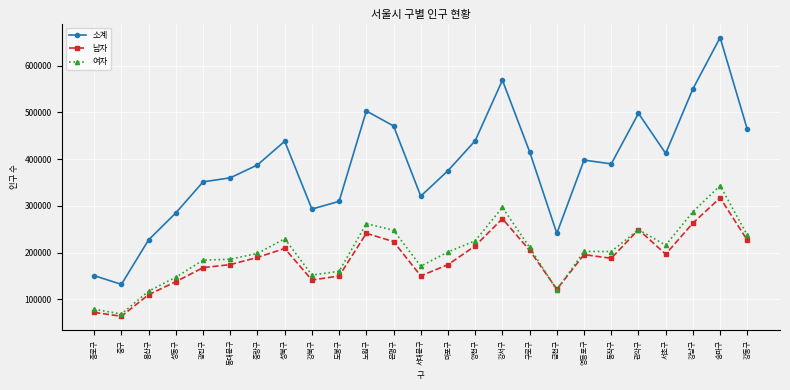

True or false: 여자 has more than 2 interior local peaks.

True